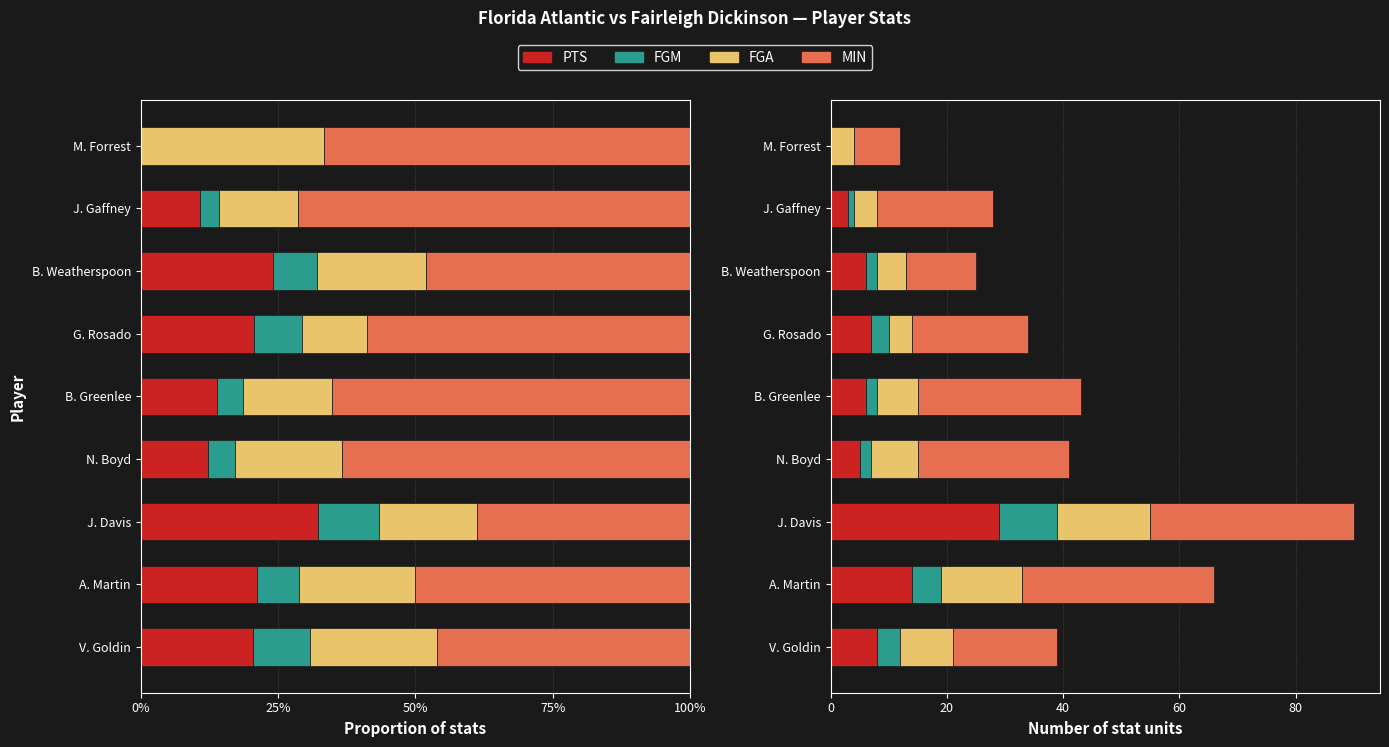

Is the value of FGM at B. Greenlee greater than the value of PTS at M. Forrest?

Yes